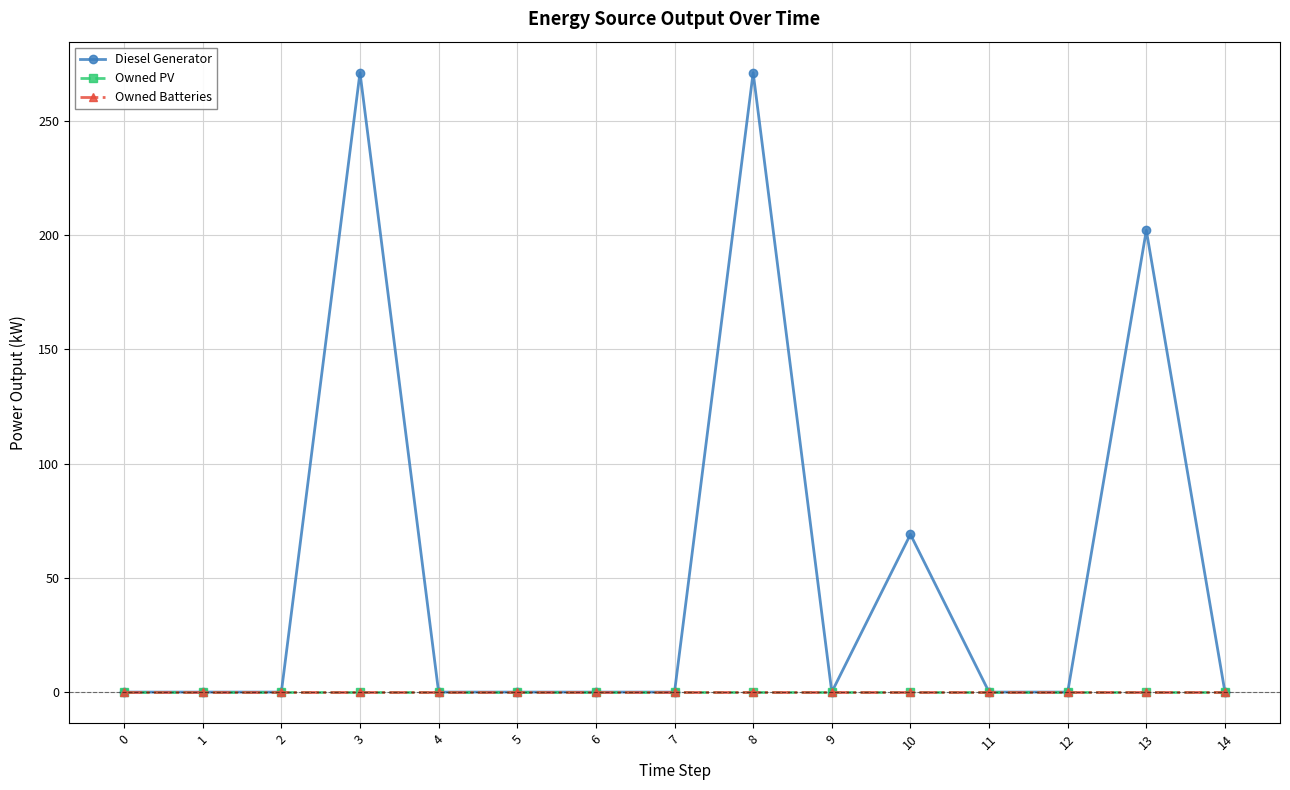

Does the chart have visible grid lines?

Yes